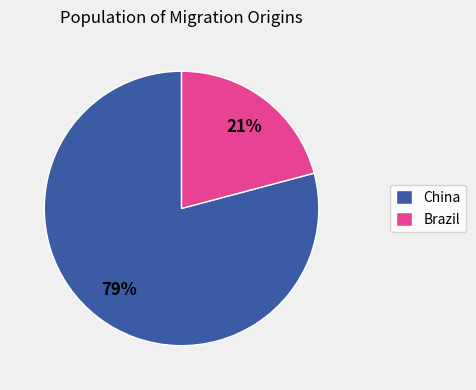

What is the largest slice in the pie chart?

China